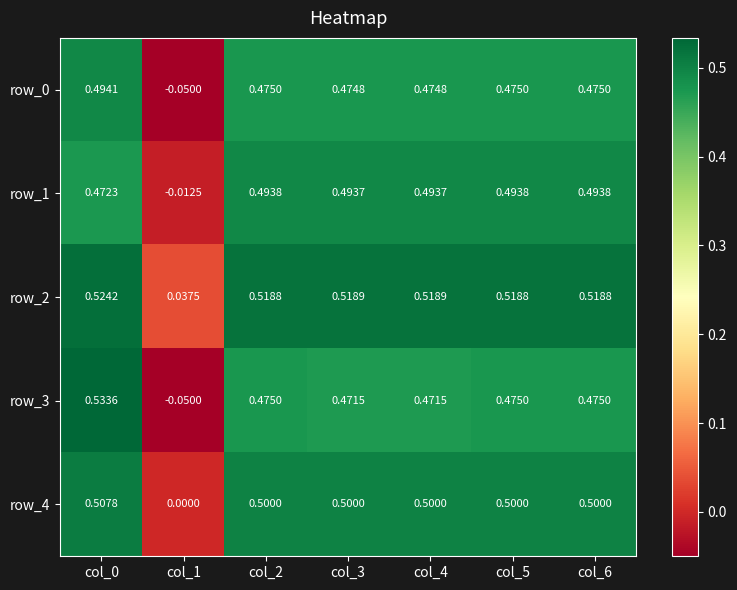

Is the value of row_0 at col_6 greater than the value of row_4 at col_2?

No